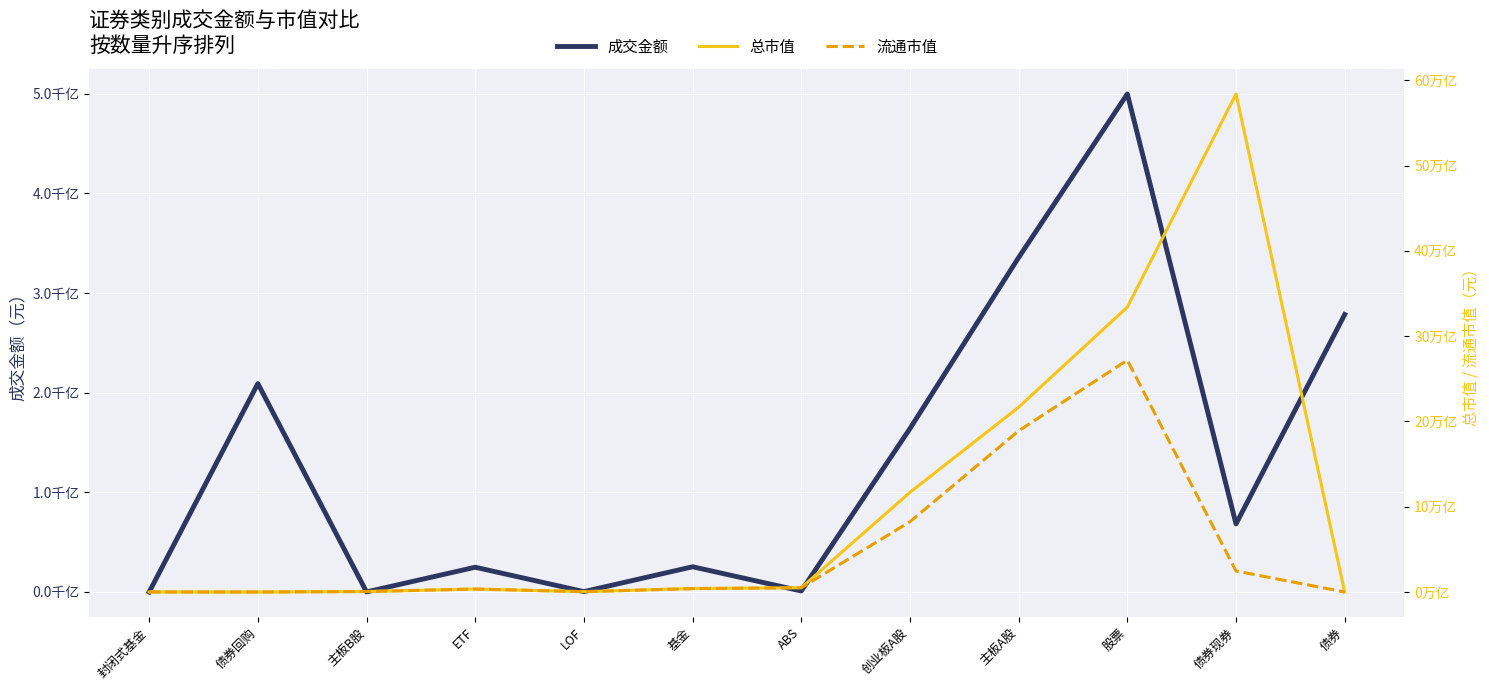

Does the chart display data point markers on the line(s)?

No